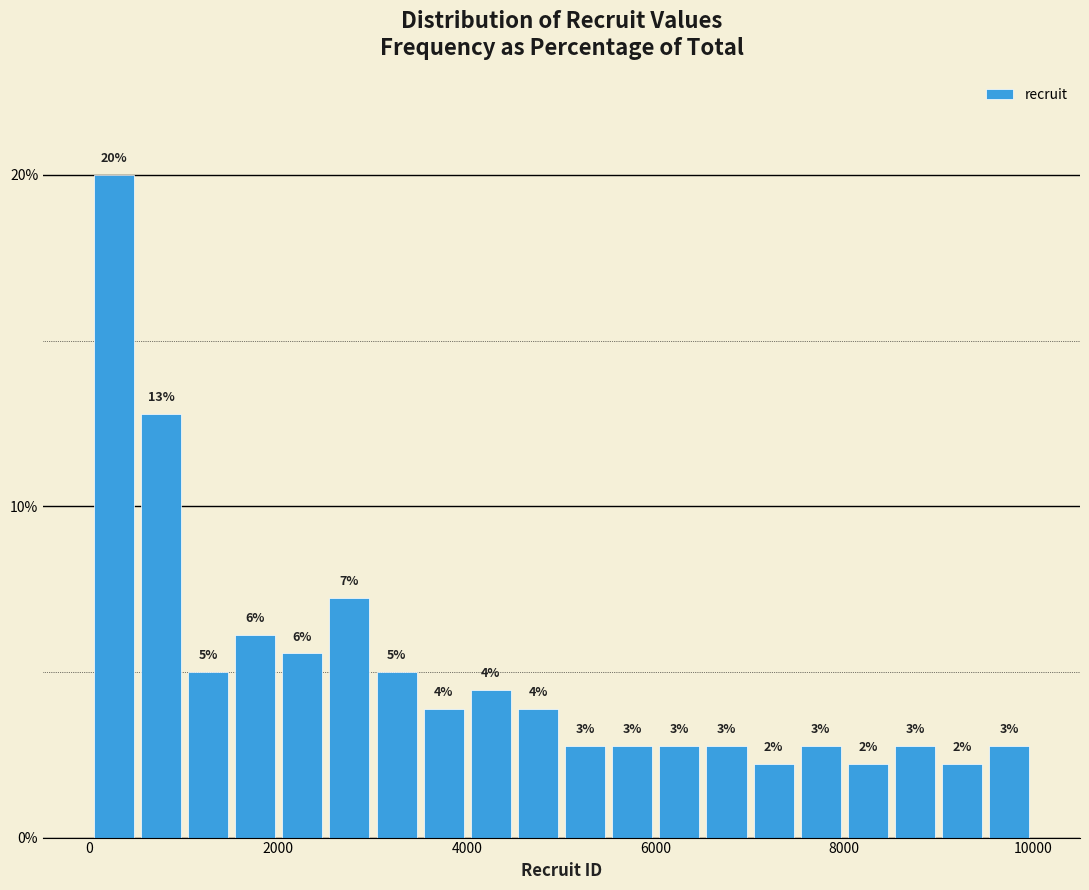

Around what value on the x-axis is the tallest bar? Give the approximate position of its centre, as read against the axis.

200